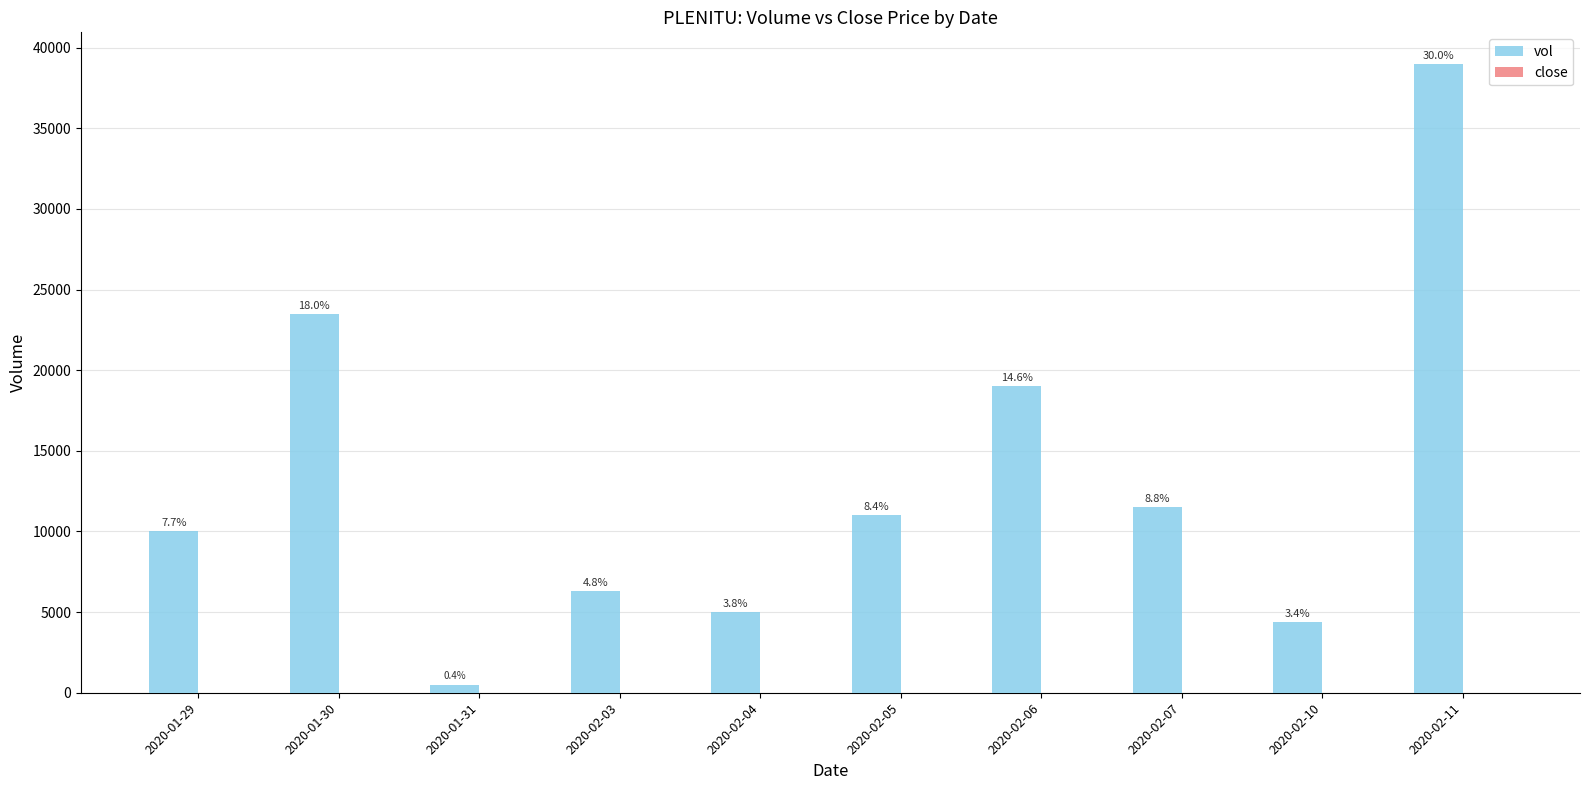

How many groups of bars are there?

10